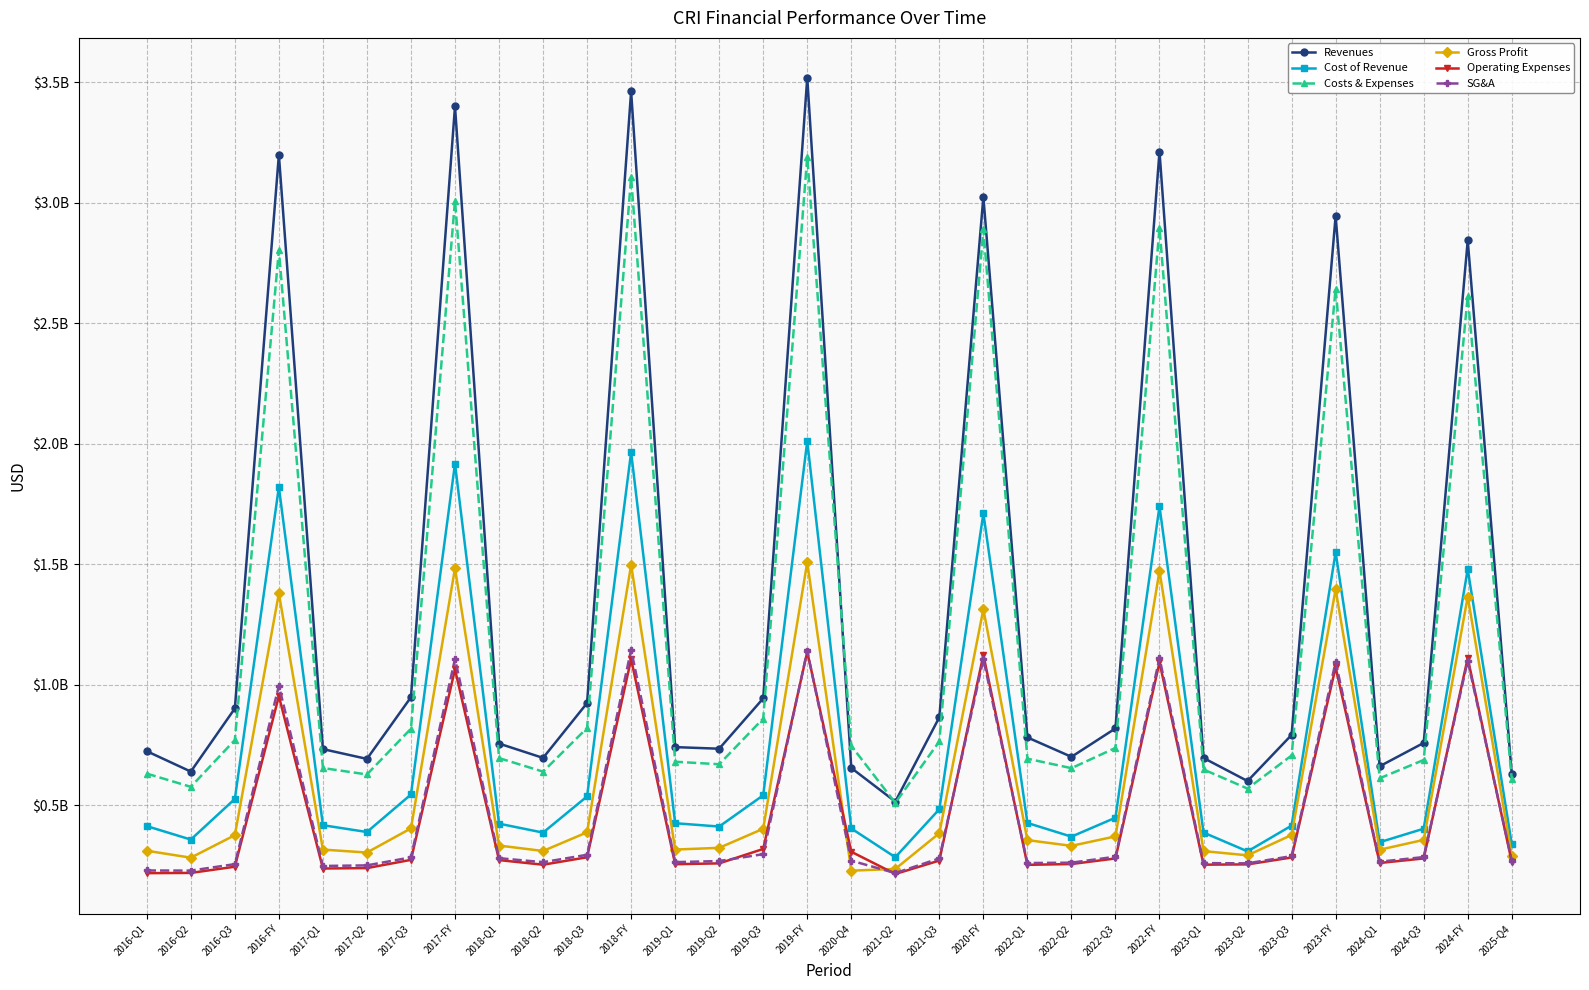

The value of Revenues at 2020-FY is 4290351671. True or false?

False